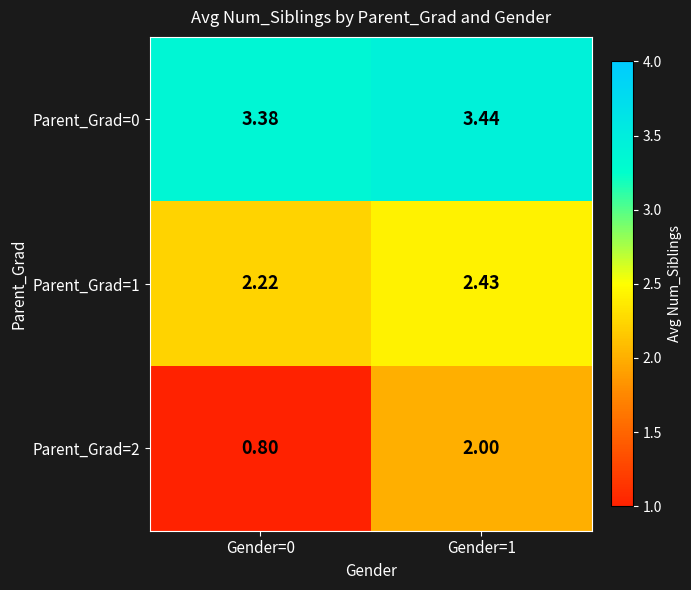

Which series has the largest total across all categories?

Parent_Grad=0